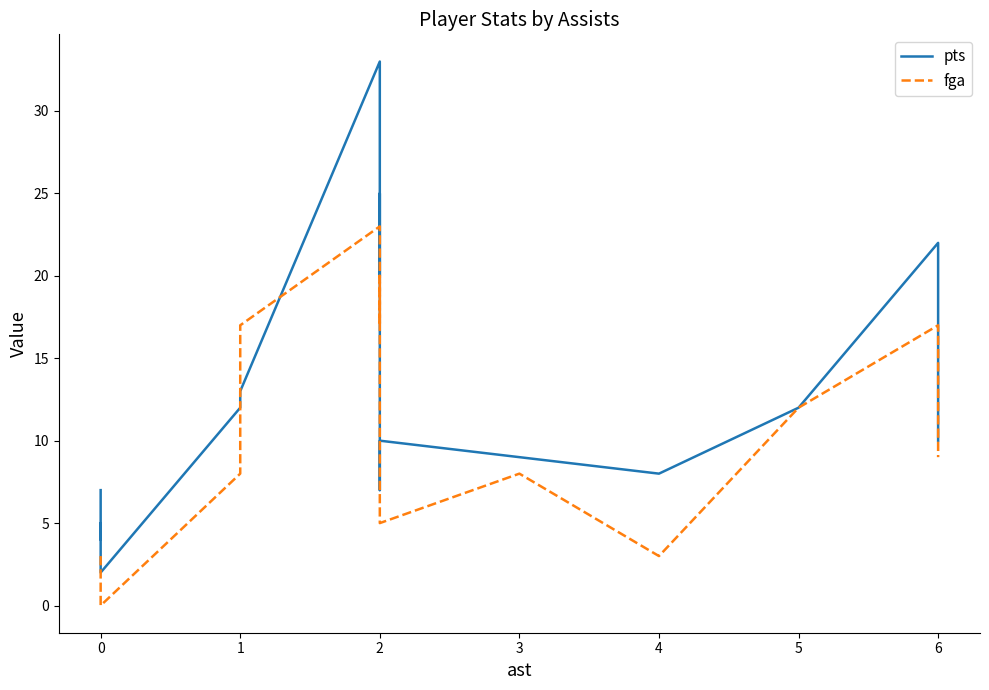

What is the greatest value displayed?

33